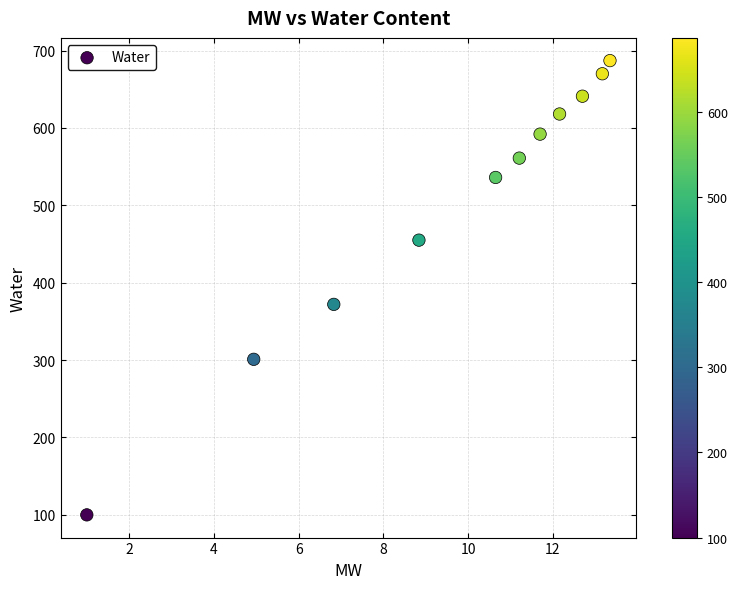

What is the average Y value?

503